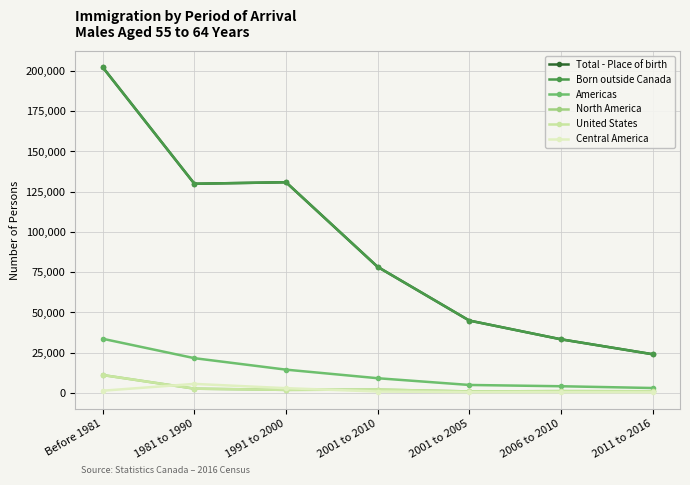

What is the difference between the maximum and minimum values in the Born outside Canada series?

178175